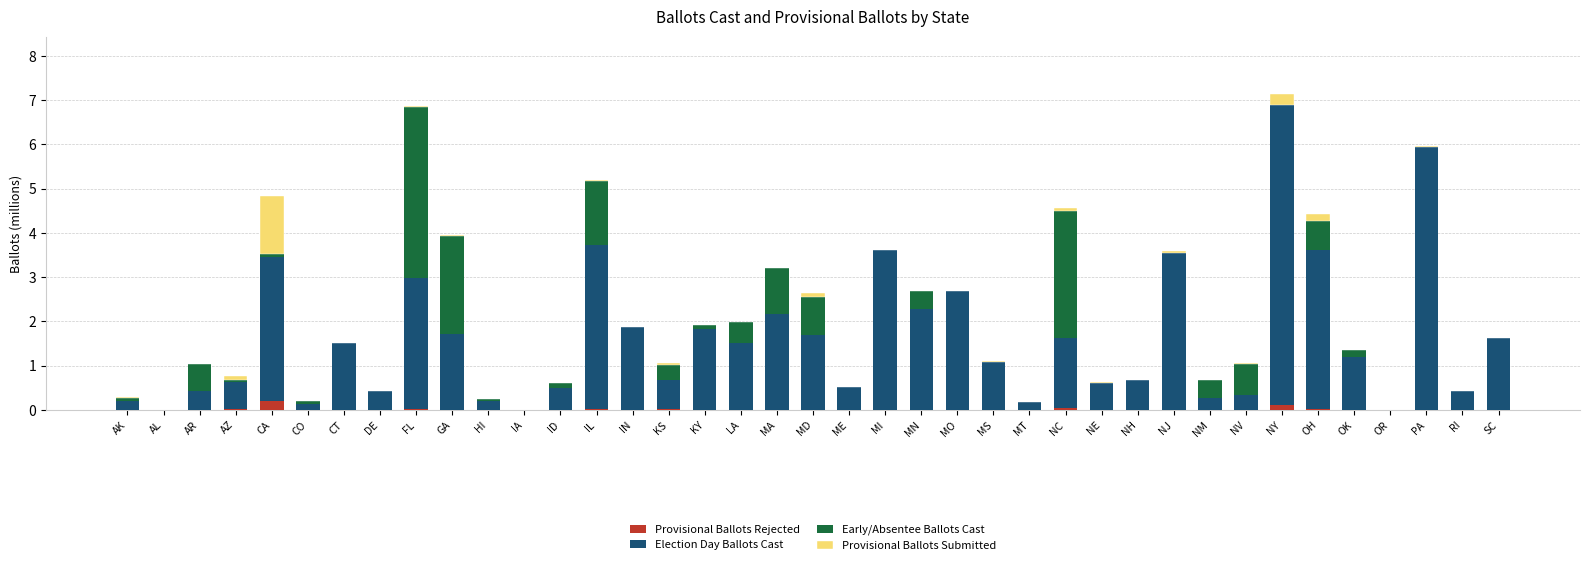

What is the sum of all Provisional Ballots Rejected values?

0.5